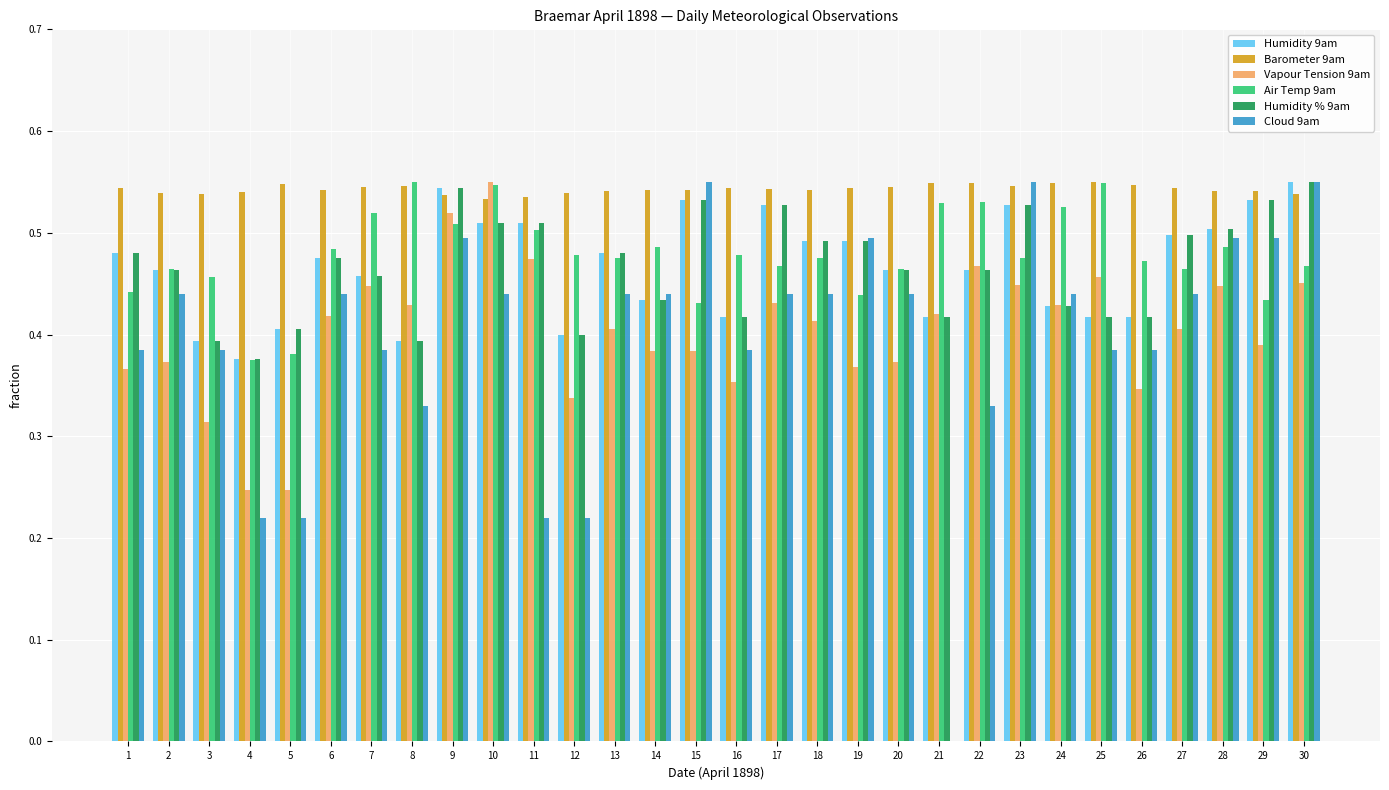

What is the total value across all series at 14?

2.7